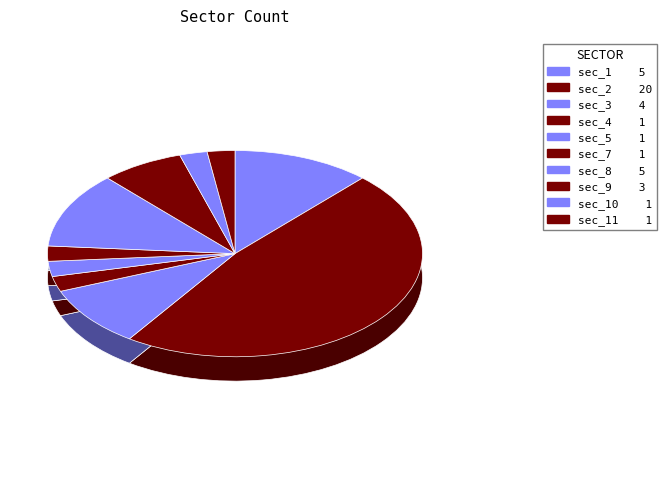

Rank the categories by value from lowest to highest.

4, 11, 5, 7, 10, 9, 3, 8, 1, 2